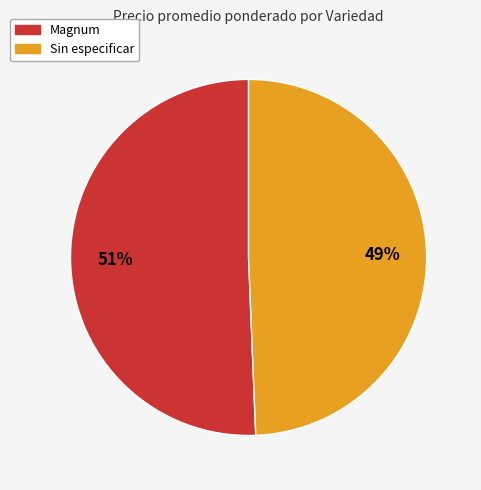

To the nearest percent, what is the average slice percentage?

50%